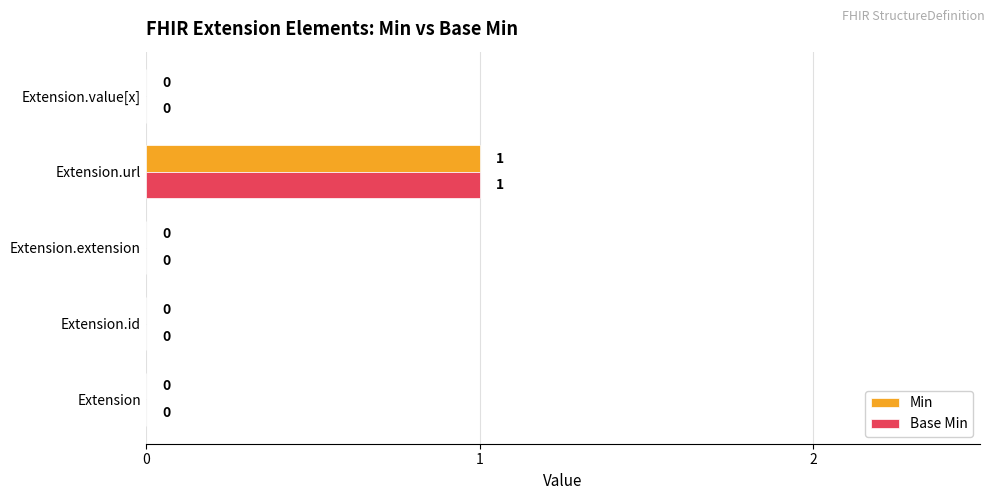

What are all the series names shown in the legend?

Min, Base Min